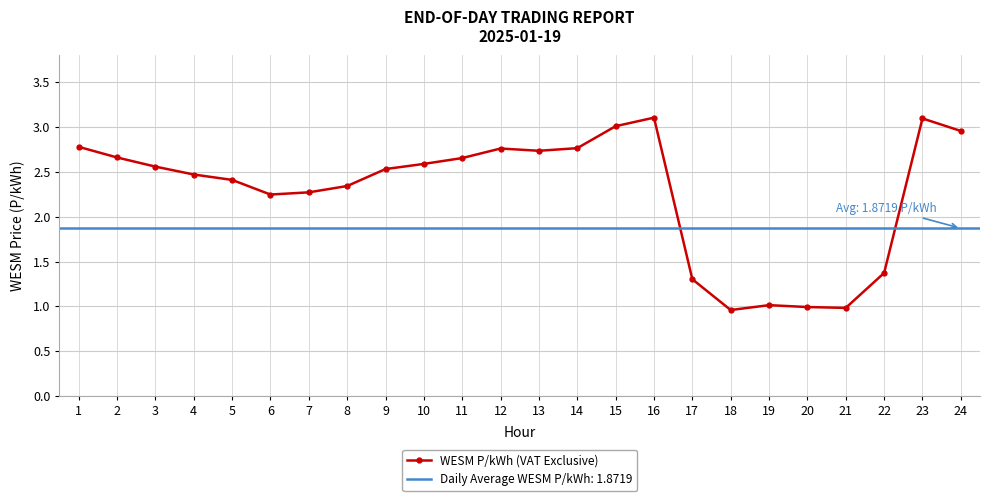

What is the approximate value at 17?

1.3